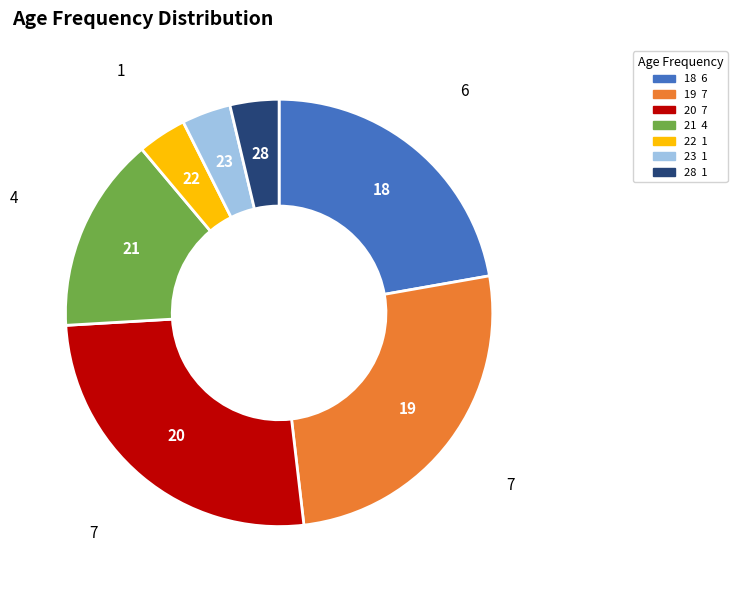

How many slices are in this pie chart?

7